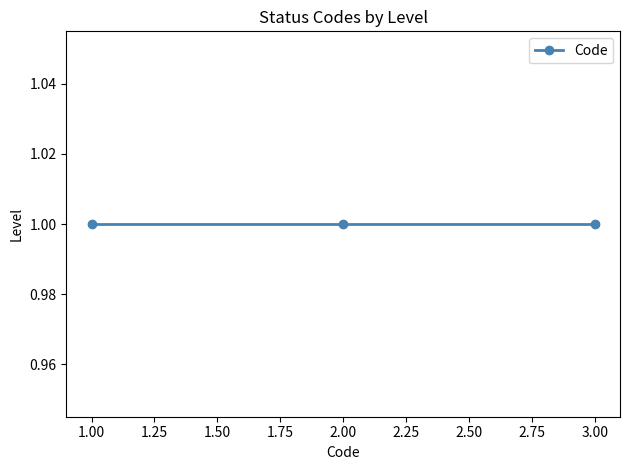

What is the greatest value displayed?

3